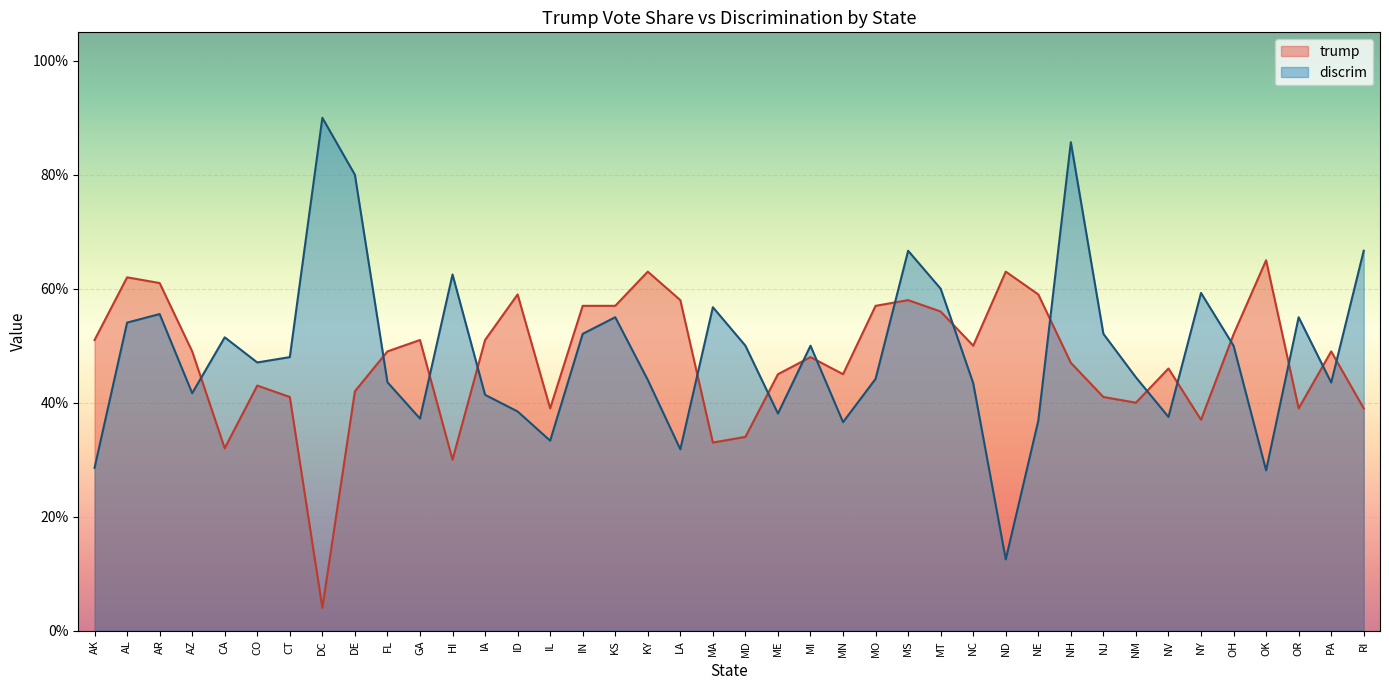

The discrim series shows 0.9 at MA. True or false?

False